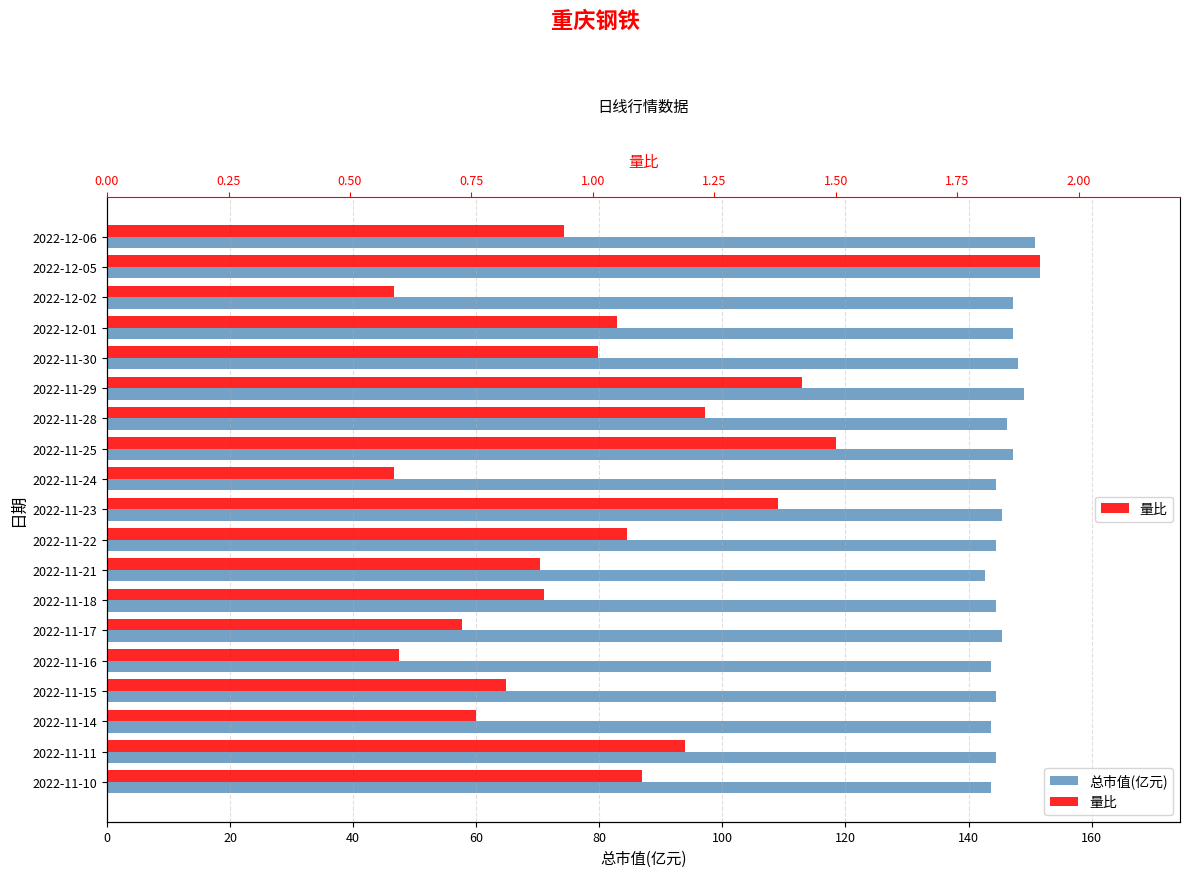

What is the total value across all series at 2022-11-17?

146.1